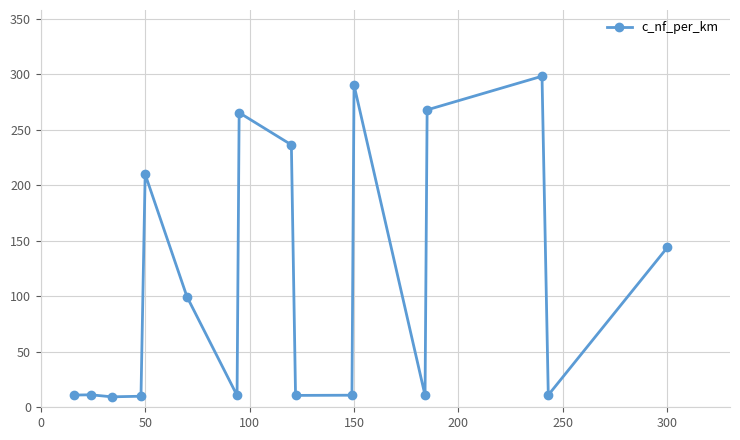

What is the greatest value displayed?

298.3